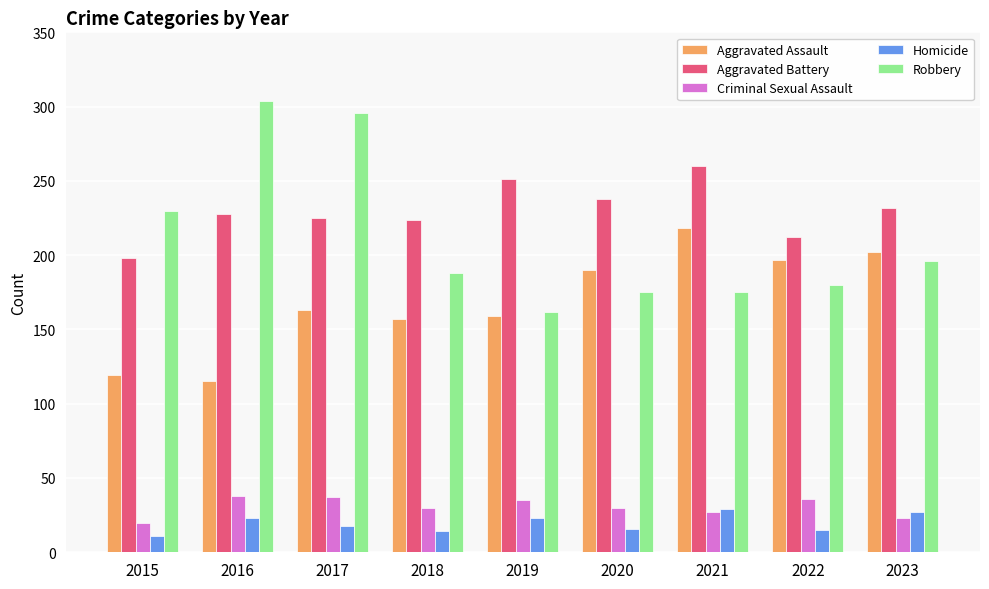

Is it true that Criminal Sexual Assault equals 9 at 2020?

False